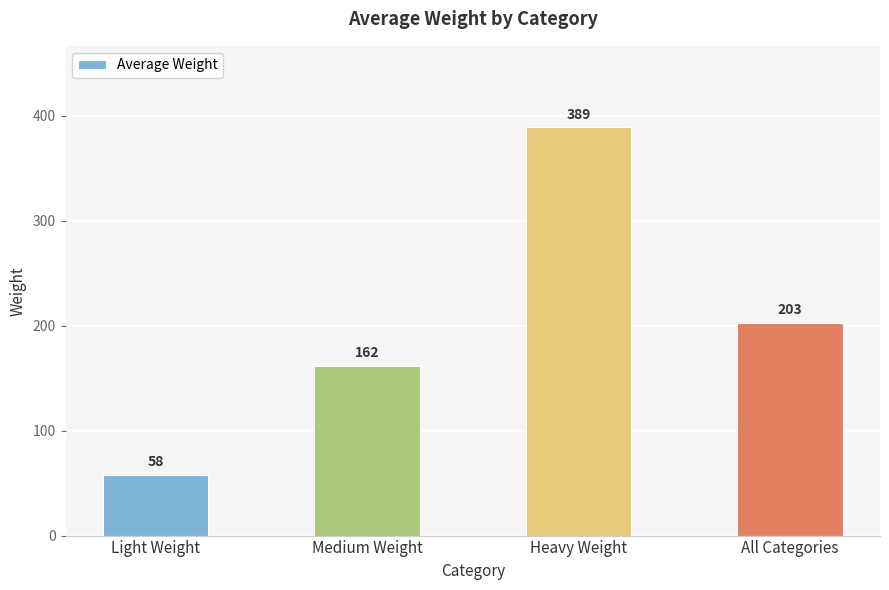

What is the ratio of the value at Heavy Weight to the value at Medium Weight?

2.4